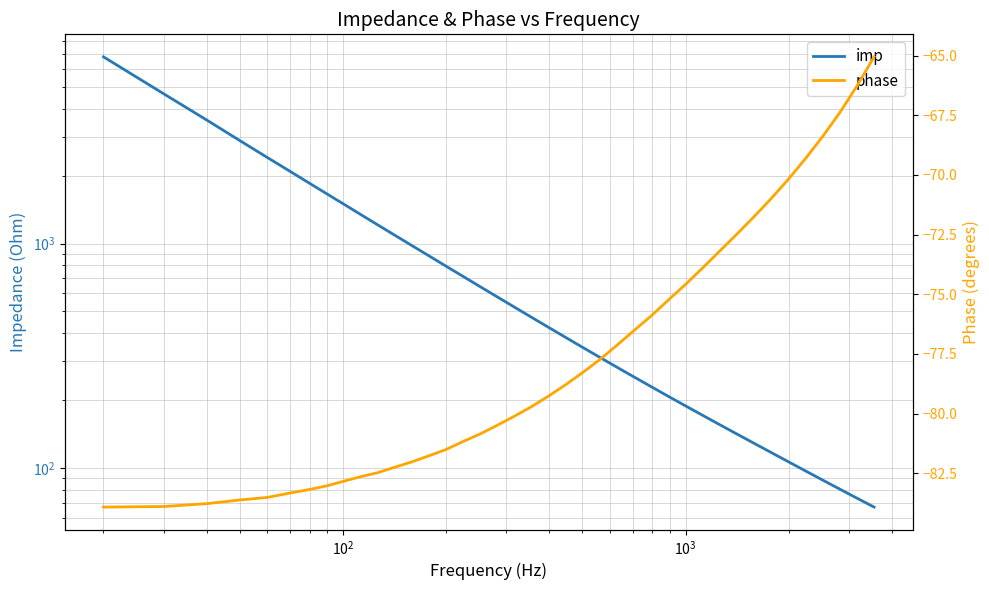

Which series has the widest spread of values?

imp